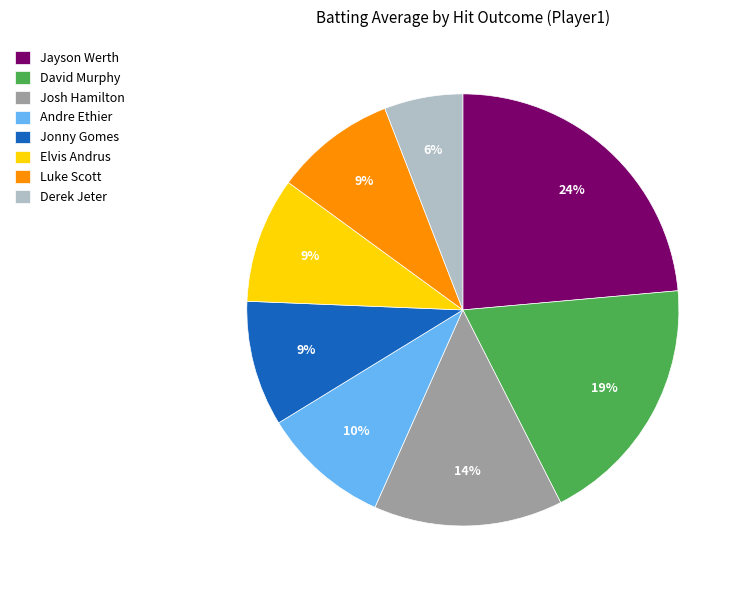

To the nearest percent, what percentage of the pie is David Murphy?

19%